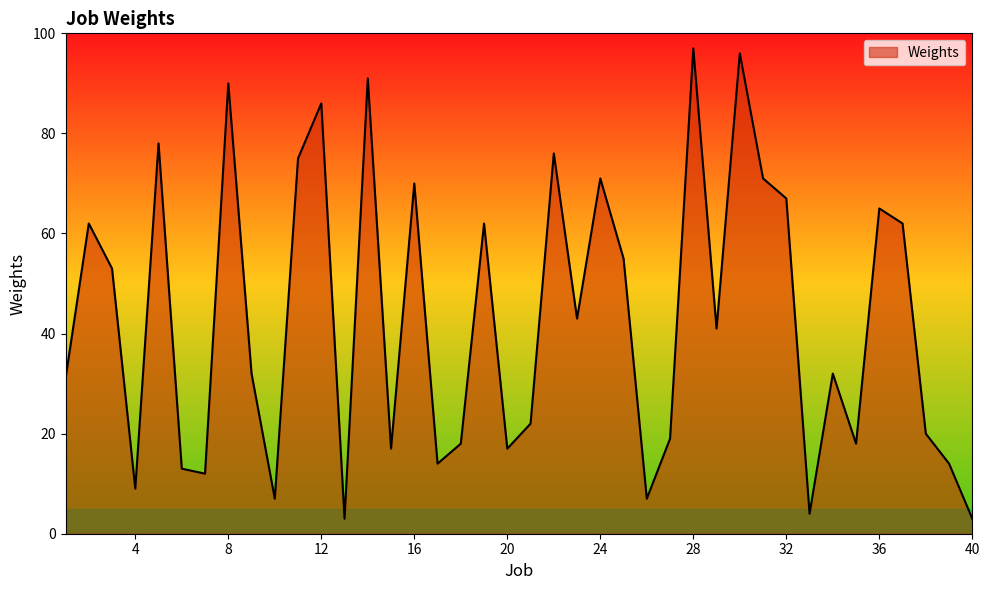

What is the smallest value displayed?

3